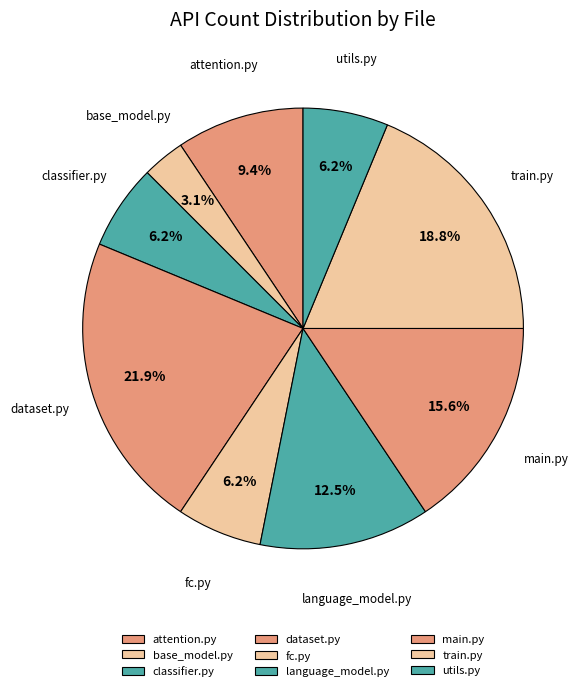

Which has a higher value, classifier.py or attention.py?

attention.py